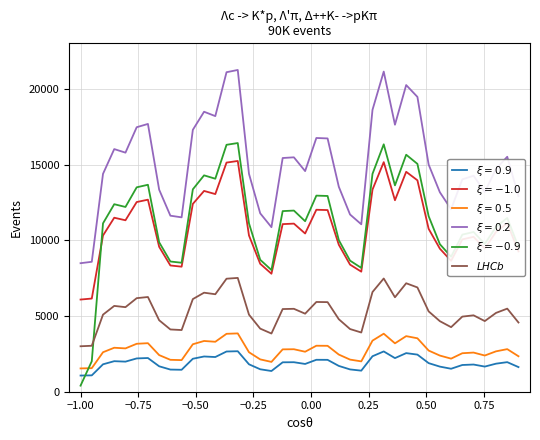

What is the maximum value shown in the chart?

21242.3